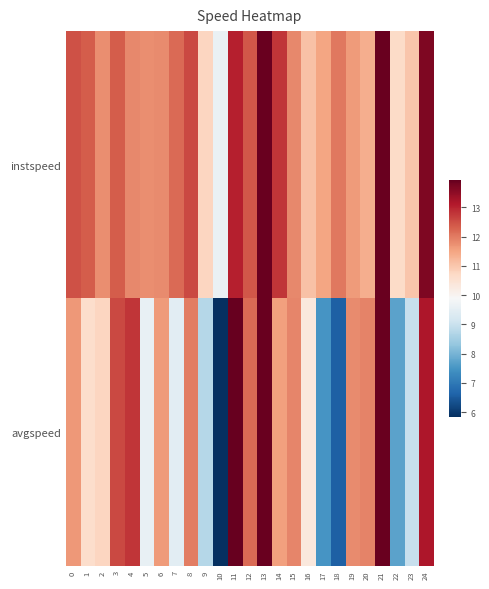

At how many categories does at least one series exceed 10?

24